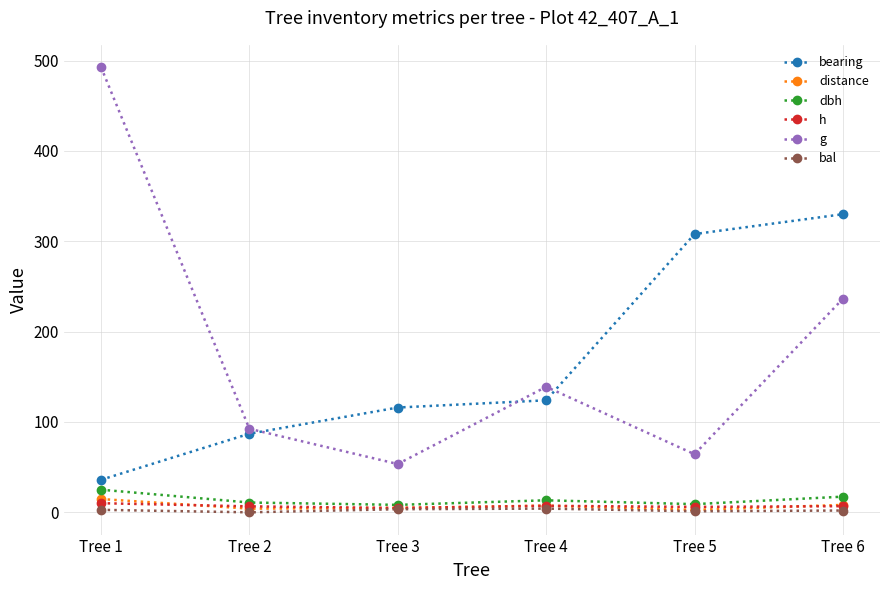

What is the difference between the maximum and minimum values in the bal series?

4.1